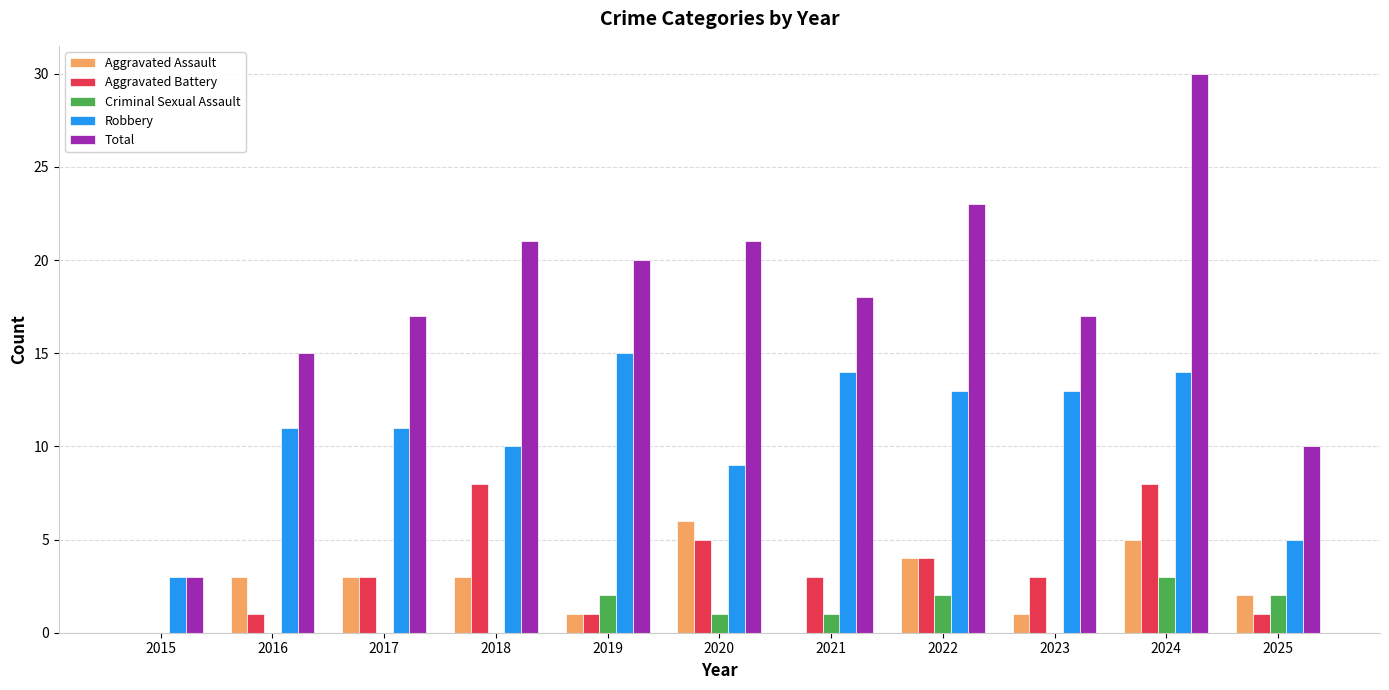

Count the Aggravated Assault values in the range 1 to 4.

7